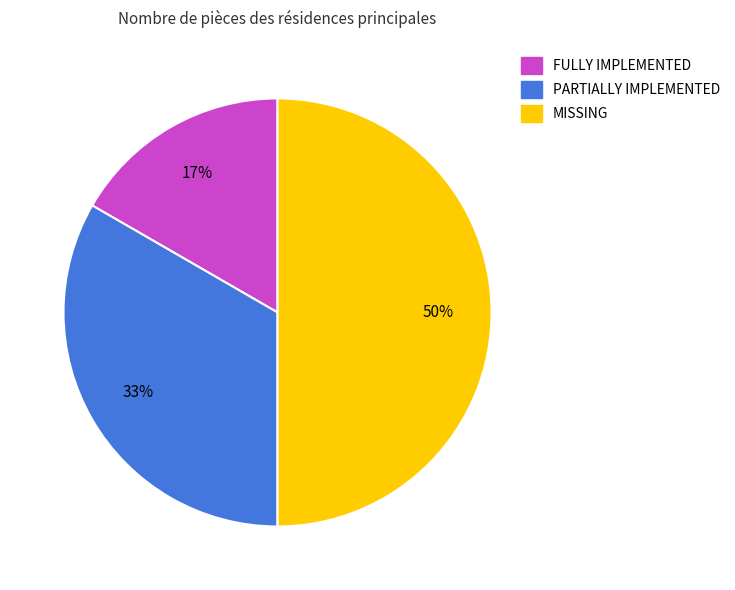

How many segments does this pie chart have?

3